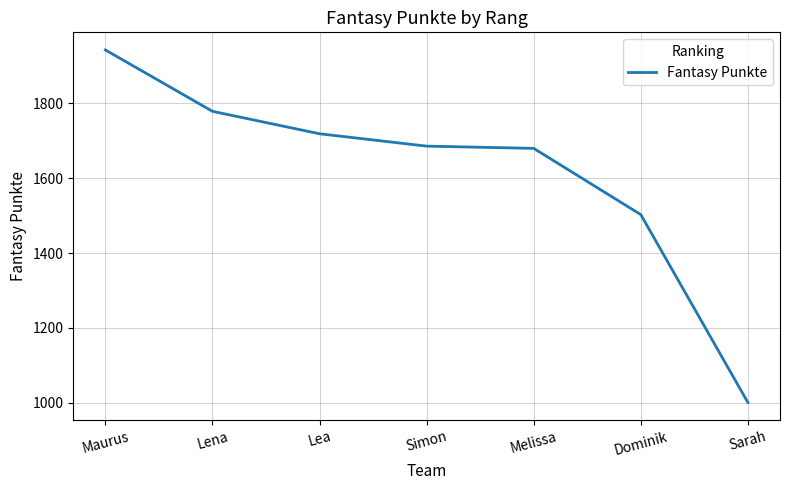

True or false: the data has more than 1 interior local peaks.

False